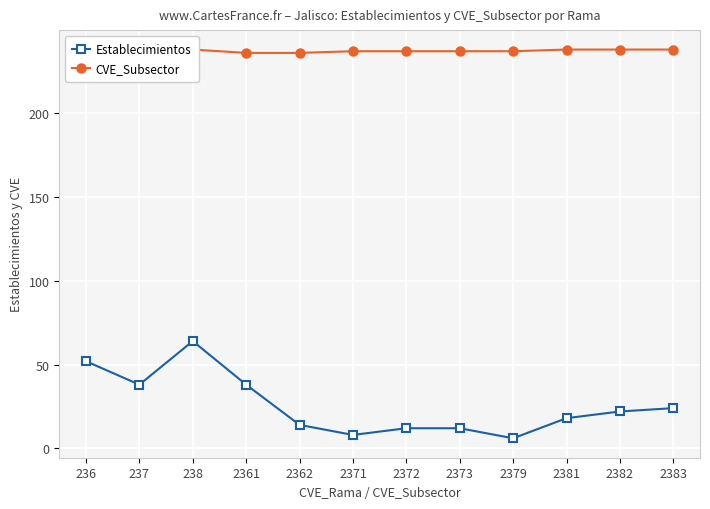

What is the spread (max minus min) of values at 2381?

220